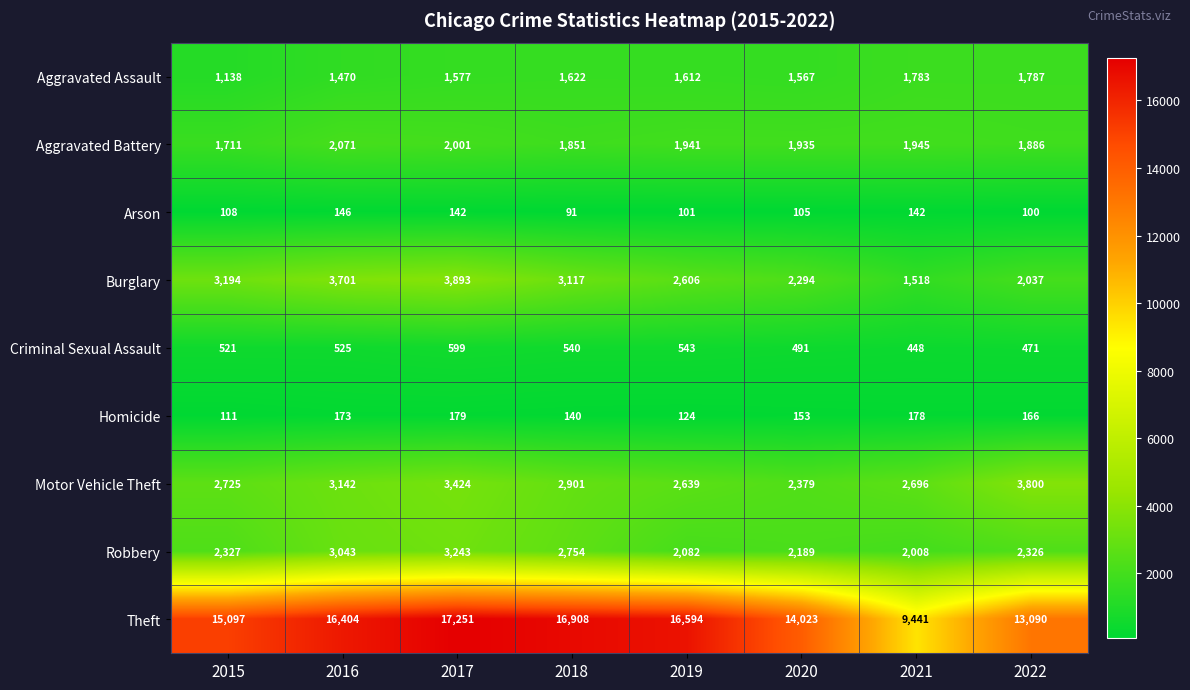

At which category is the sum across all series the highest?

2017